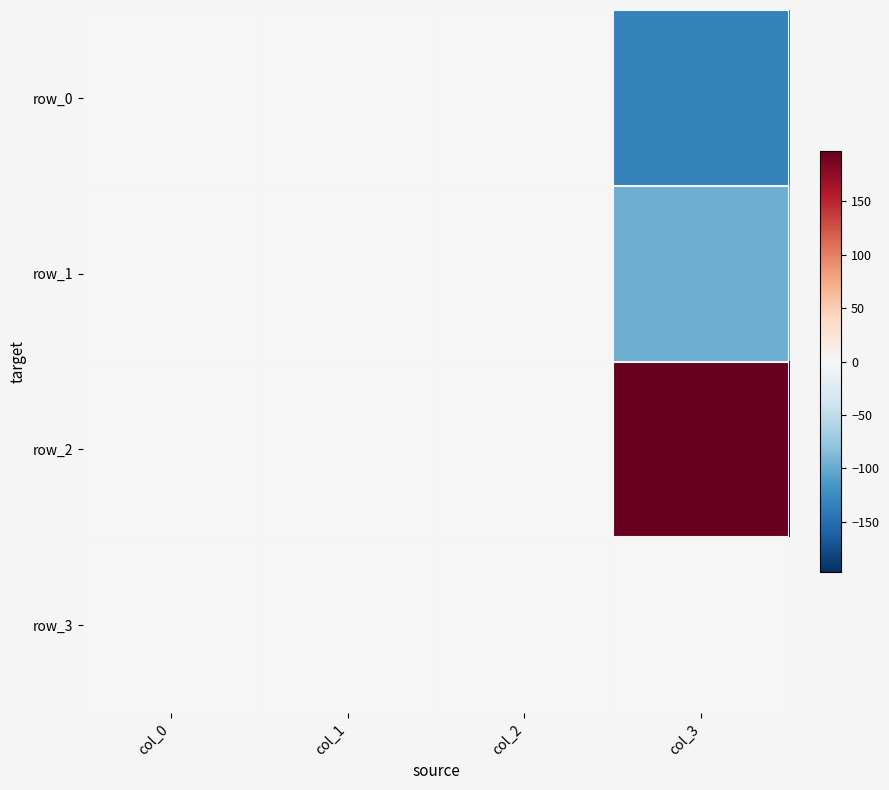

Which has a higher value, col_3 or col_0?

col_0